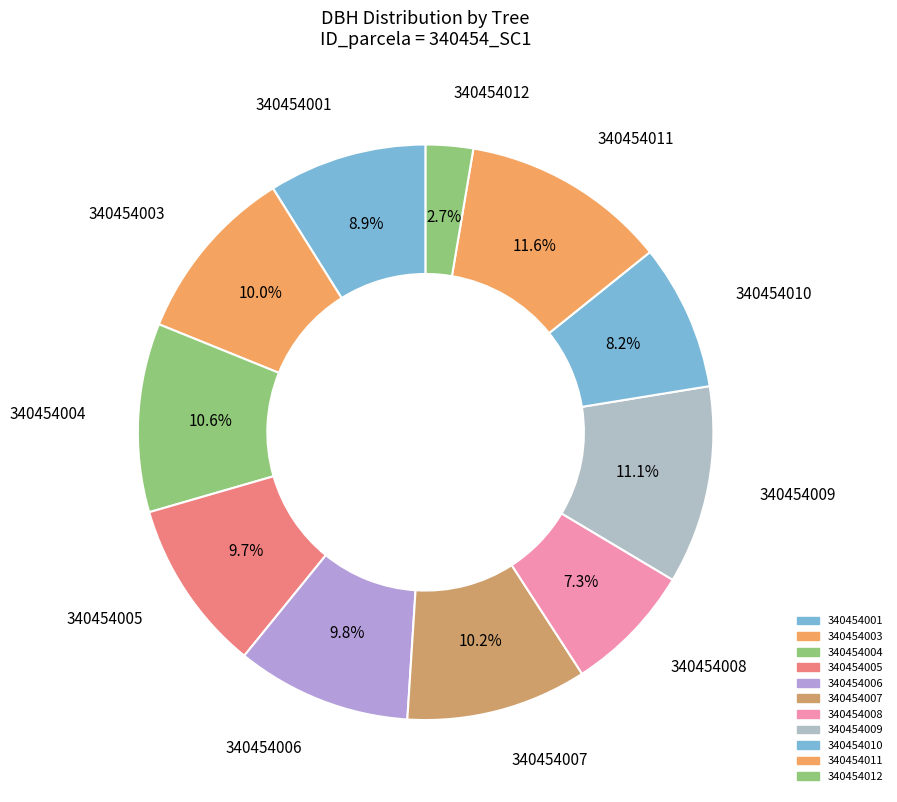

Is there any slice that represents more than half of the pie?

No